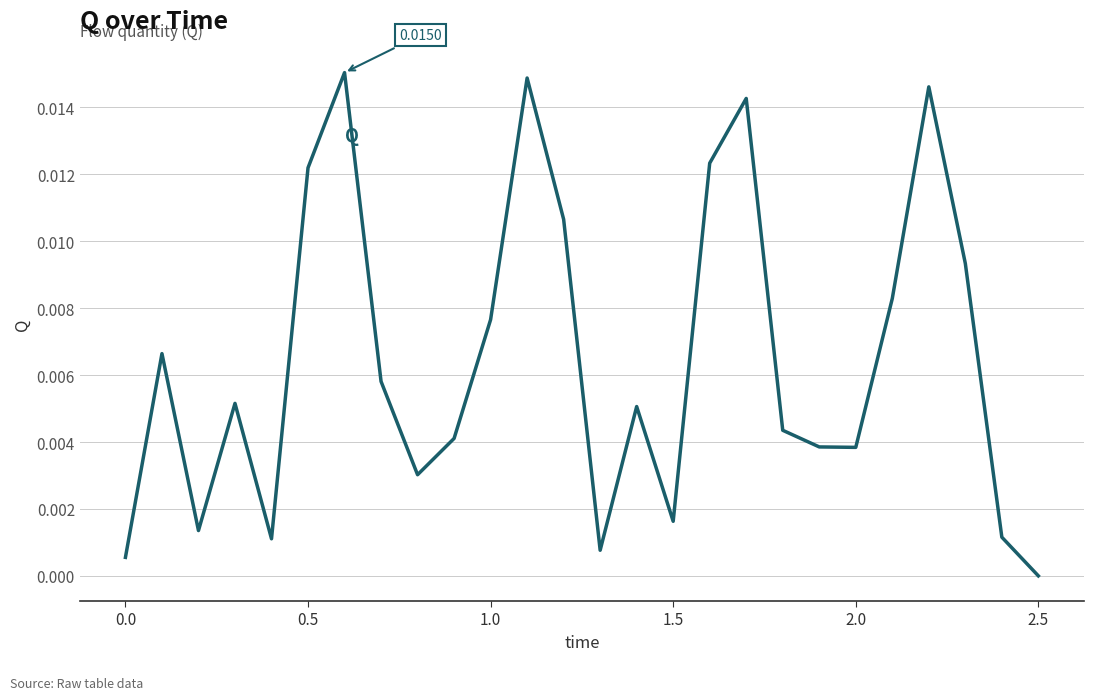

How many series are shown in this chart?

1